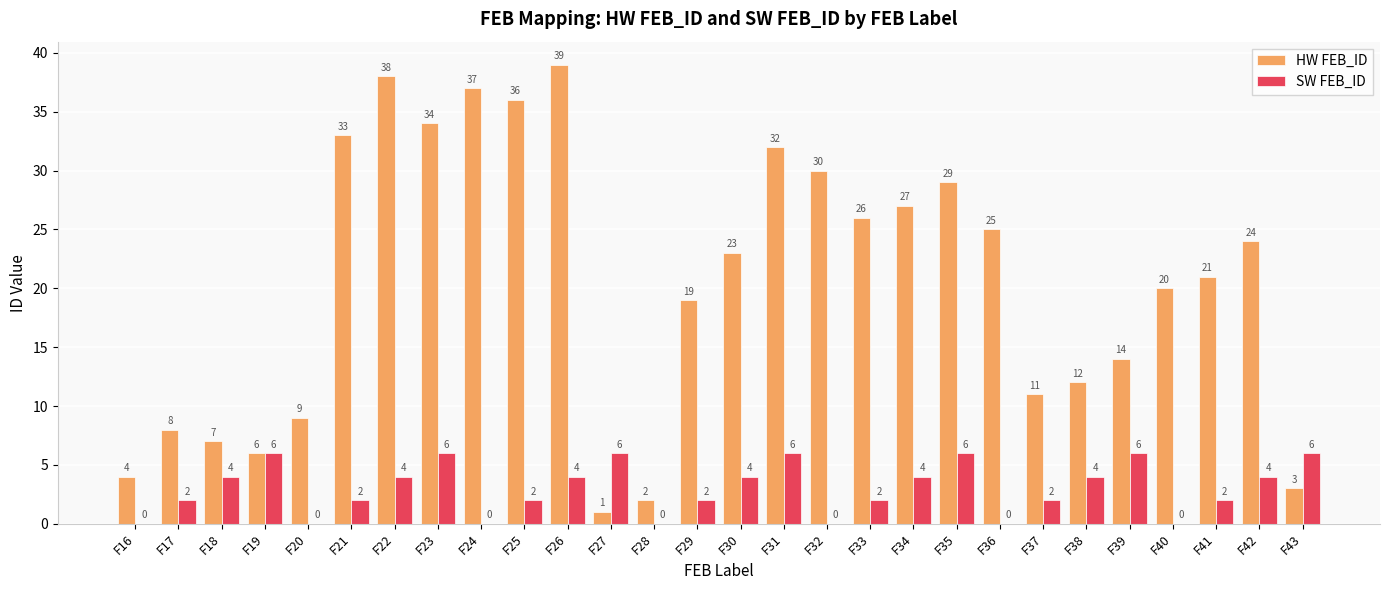

What is the sum of the HW FEB_ID values at F38 and F19?

18